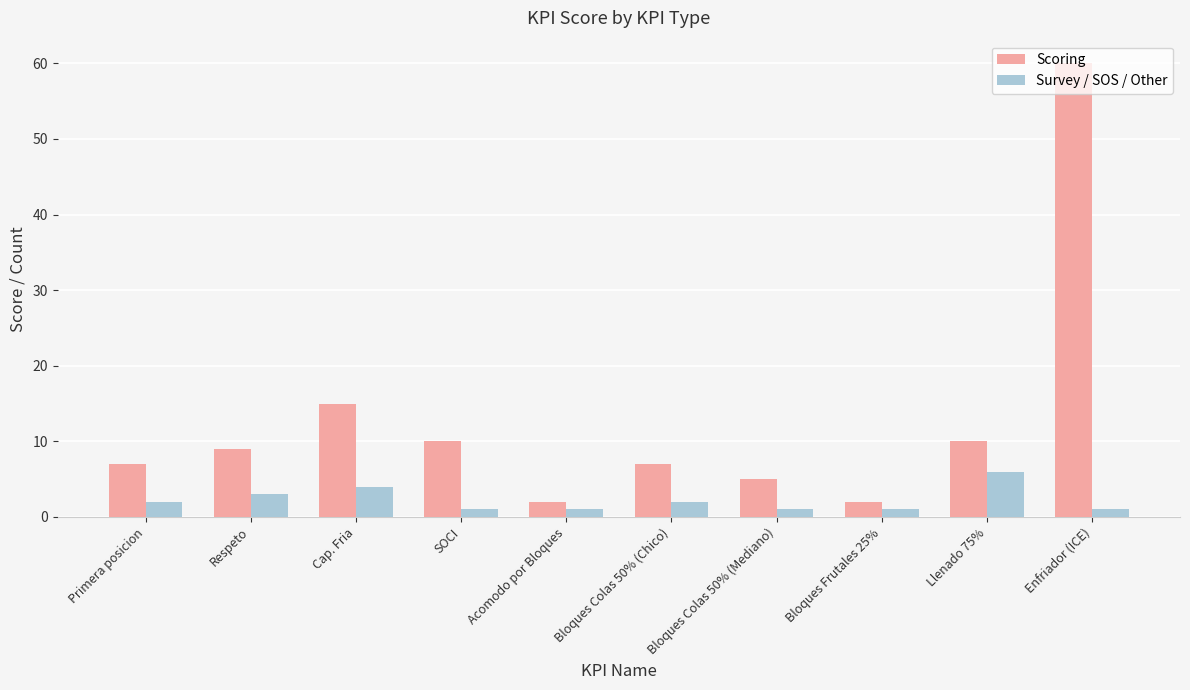

The value of Scoring at Llenado 75% is 6. True or false?

False